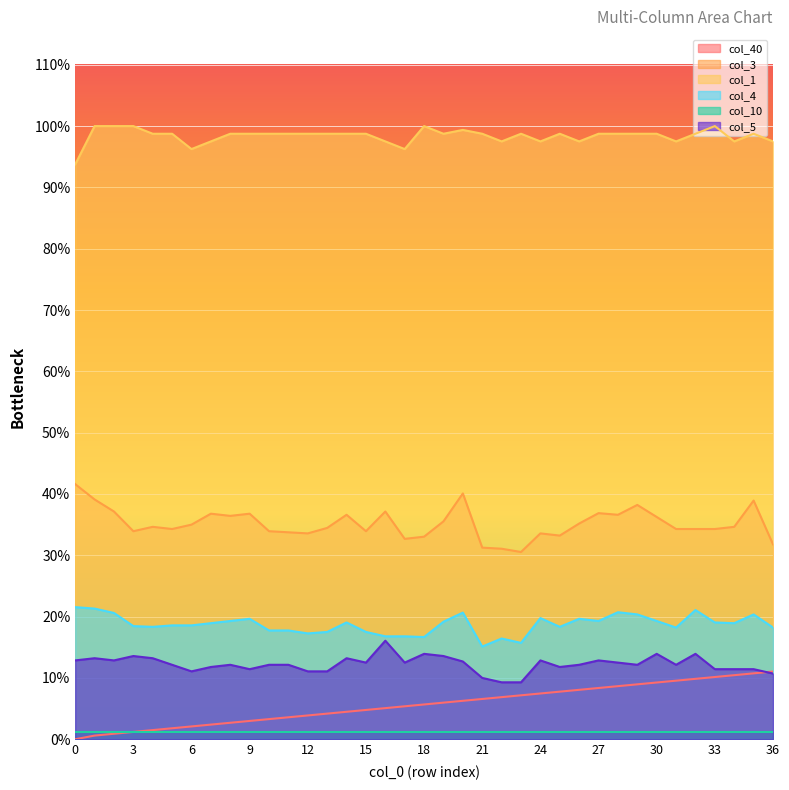

What are all the series names shown in the legend?

col_40, col_3, col_1, col_4, col_10, col_5